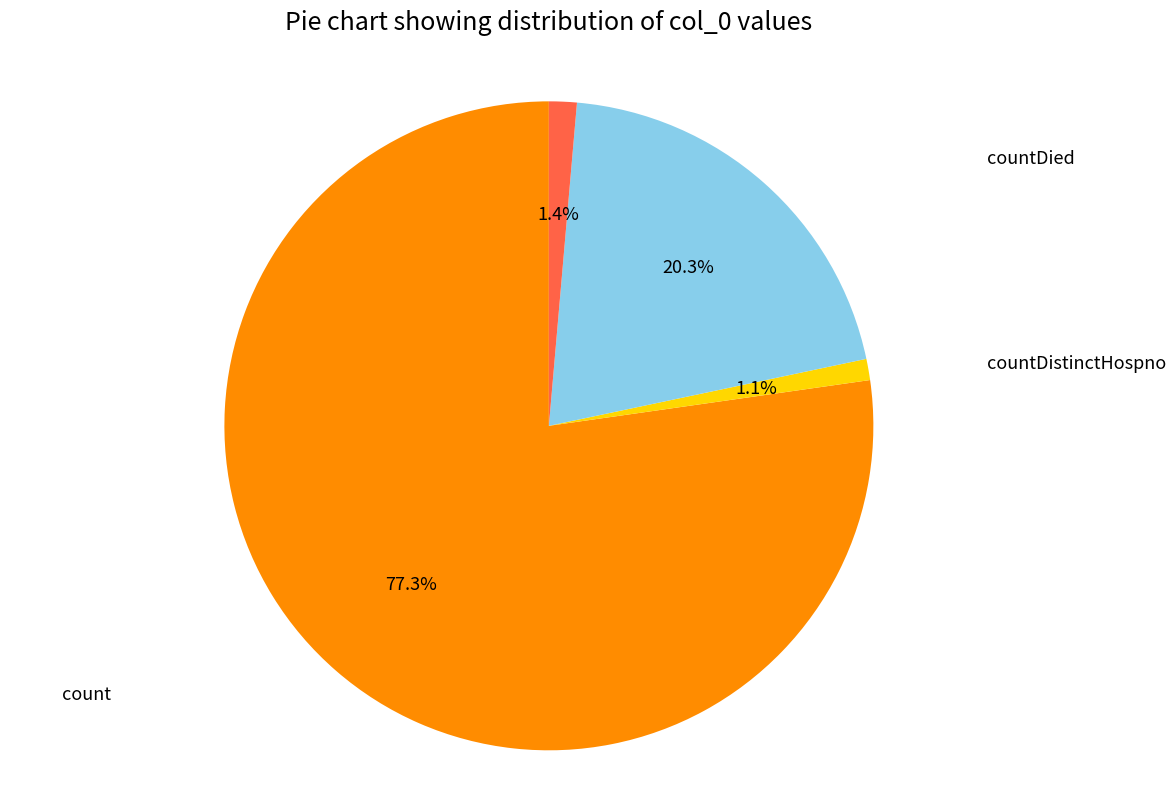

Does any single category account for the majority?

Yes